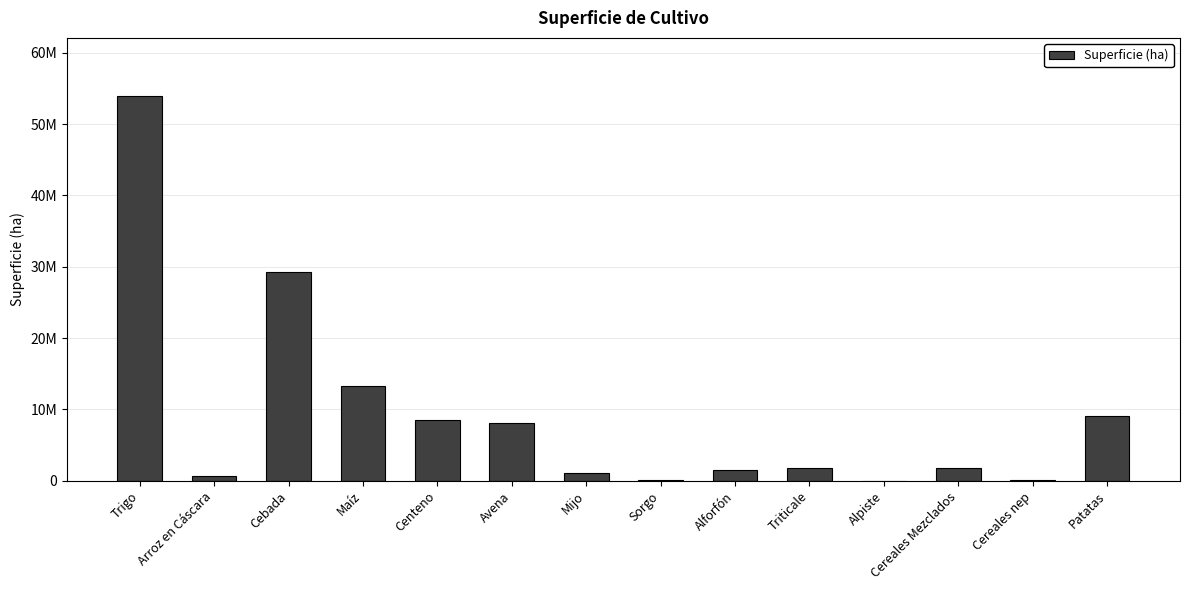

Which has a higher value, Maíz or Triticale?

Maíz